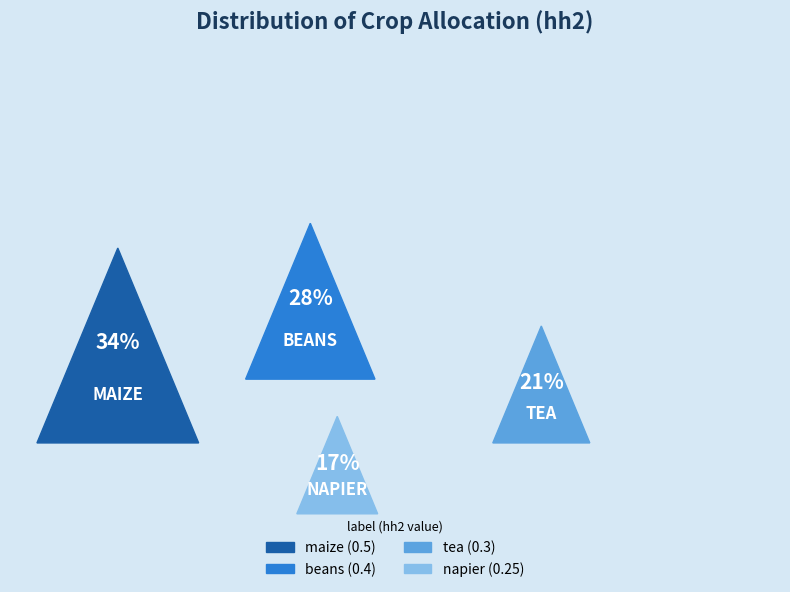

To the nearest percent, what is the difference between the tea and beans slice percentages?

7%